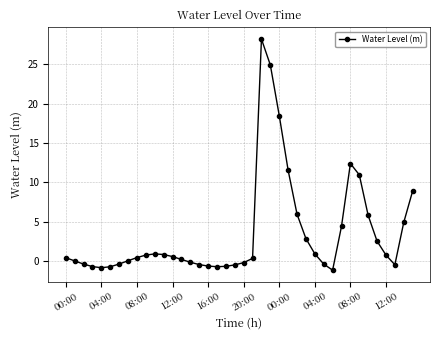

What is the sum of all values?

141.0